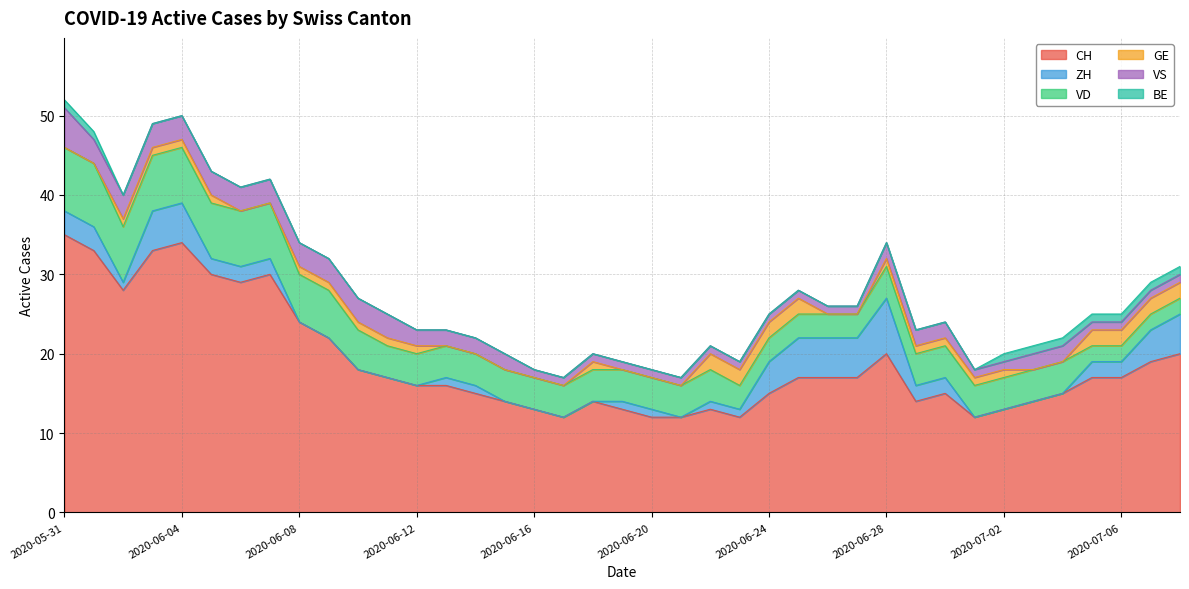

List the labels in order of BE value, largest first.

2020-05-31, 2020-06-01, 2020-07-02, 2020-07-03, 2020-07-04, 2020-07-05, 2020-07-06, 2020-07-07, 2020-07-08, 2020-06-02, 2020-06-03, 2020-06-04, 2020-06-05, 2020-06-06, 2020-06-07, 2020-06-08, 2020-06-09, 2020-06-10, 2020-06-11, 2020-06-12, 2020-06-13, 2020-06-14, 2020-06-15, 2020-06-16, 2020-06-17, 2020-06-18, 2020-06-19, 2020-06-20, 2020-06-21, 2020-06-22, 2020-06-23, 2020-06-24, 2020-06-25, 2020-06-26, 2020-06-27, 2020-06-28, 2020-06-29, 2020-06-30, 2020-07-01